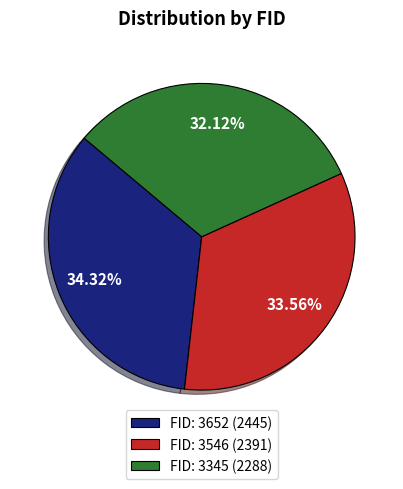

Rank the categories by value from lowest to highest.

FID: 3345 (2288), FID: 3546 (2391), FID: 3652 (2445)